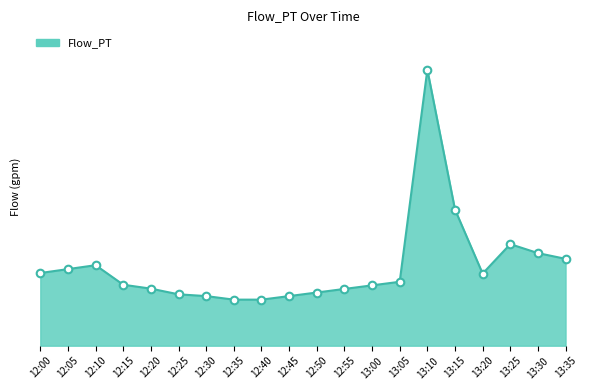

Between 12:10 and 12:30, which is larger?

12:10